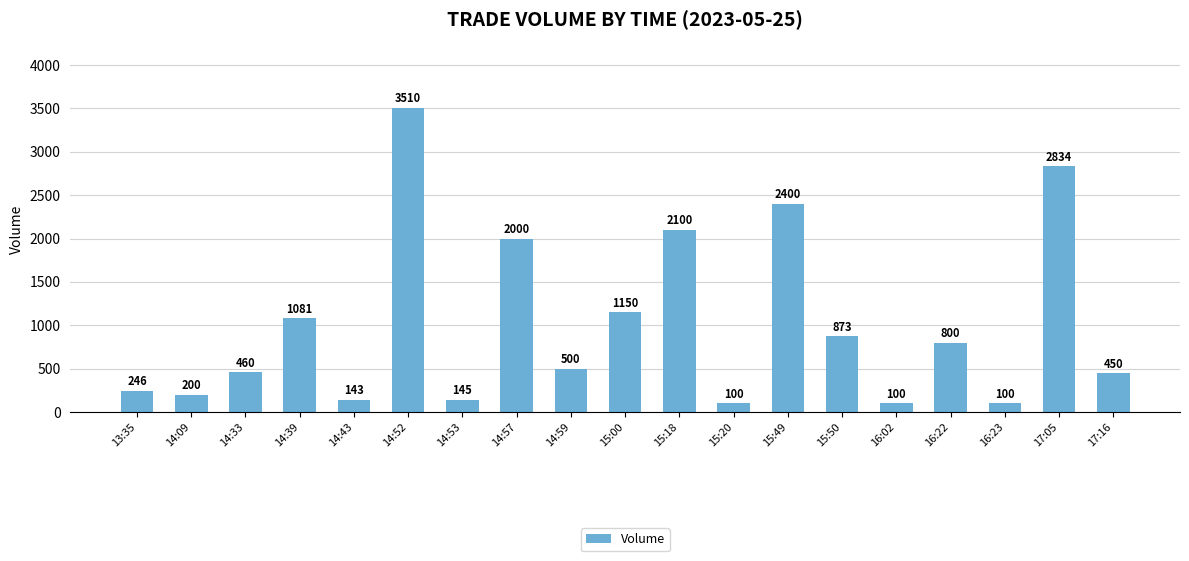

At which label does the data first exceed 500?

14:39